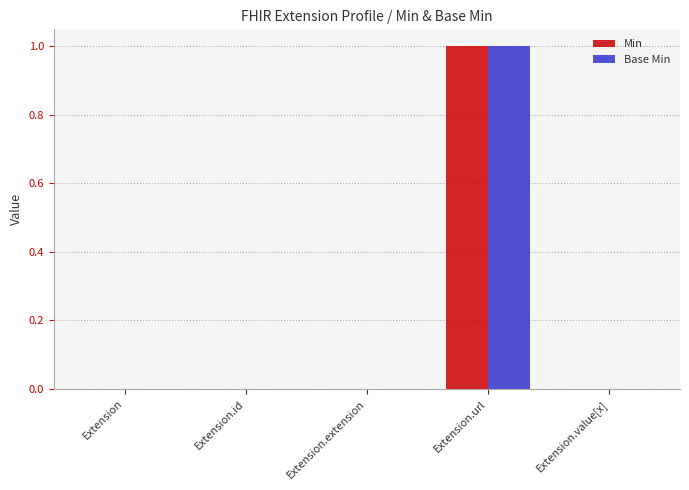

Reading left to right, extract all data points from this chart.

Min: Extension=0	Extension.id=0	Extension.extension=0	Extension.url=1	Extension.value[x]=0
Base Min: Extension=0	Extension.id=0	Extension.extension=0	Extension.url=1	Extension.value[x]=0